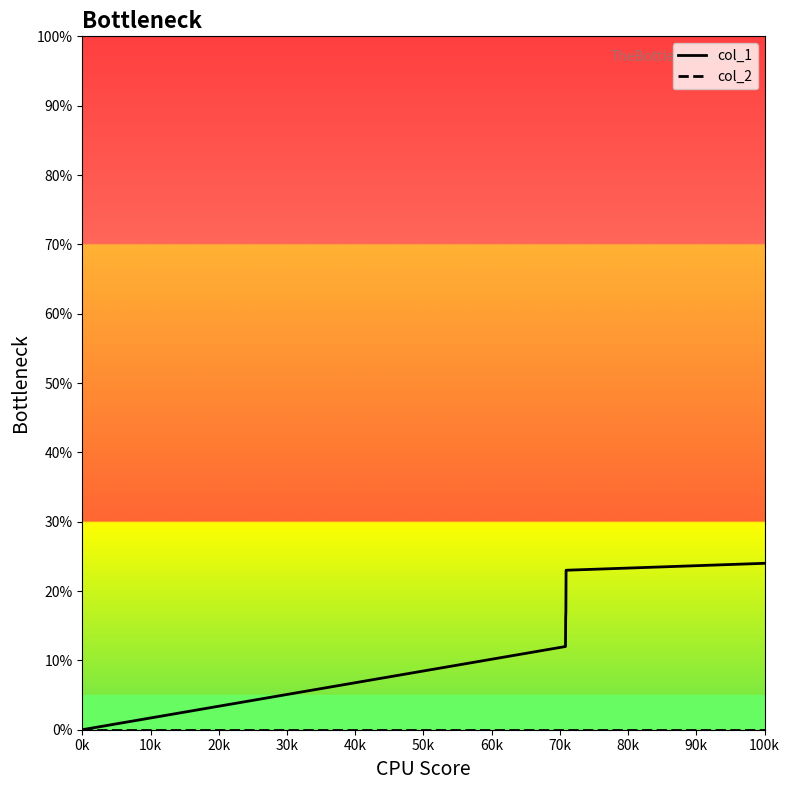

How many lines are shown in the chart?

2